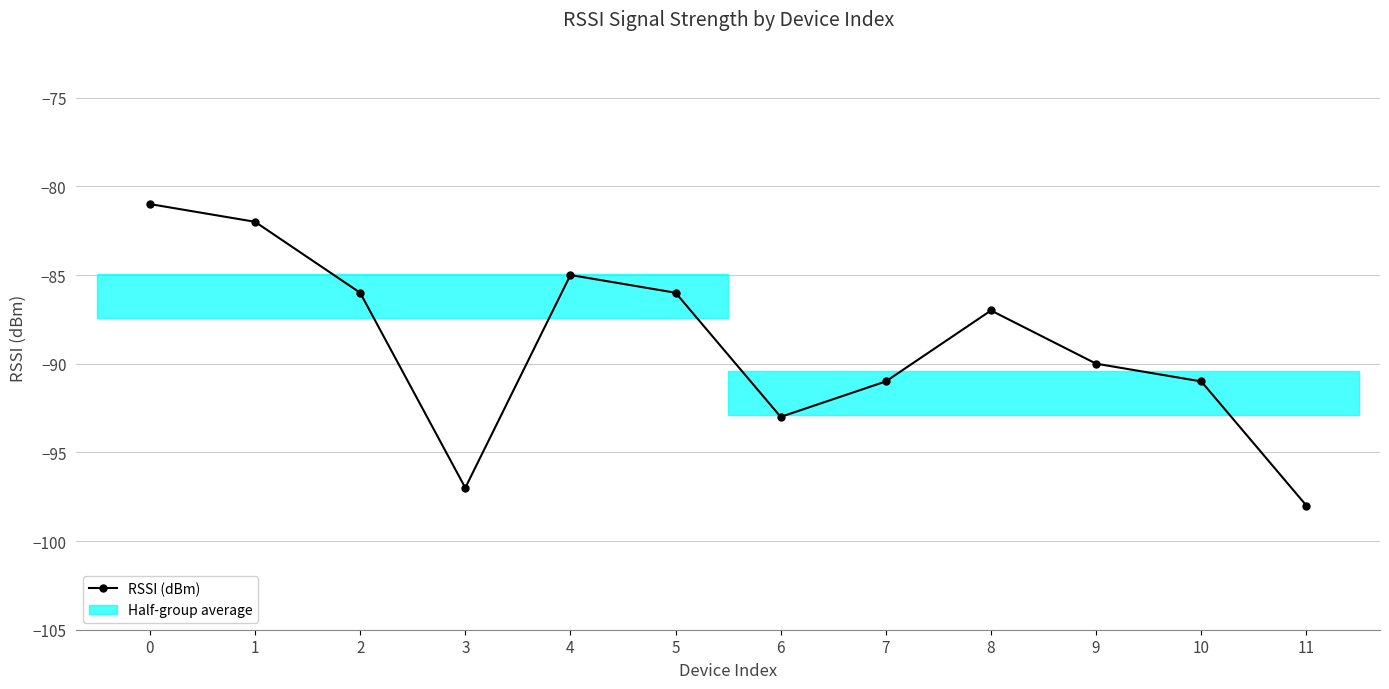

Rank the categories by value from lowest to highest.

11, 3, 6, 7, 10, 9, 8, 2, 5, 4, 1, 0